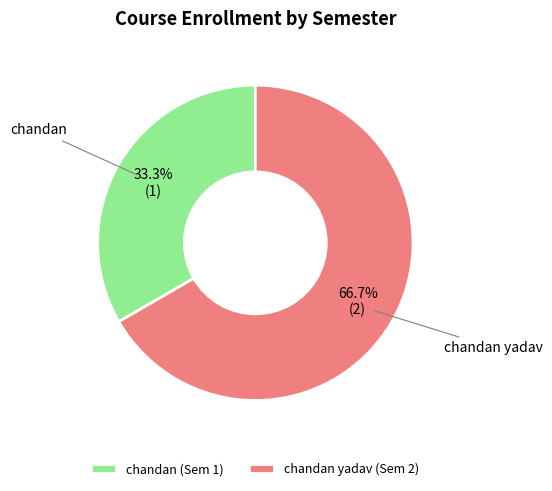

How many slices are in this pie chart?

2